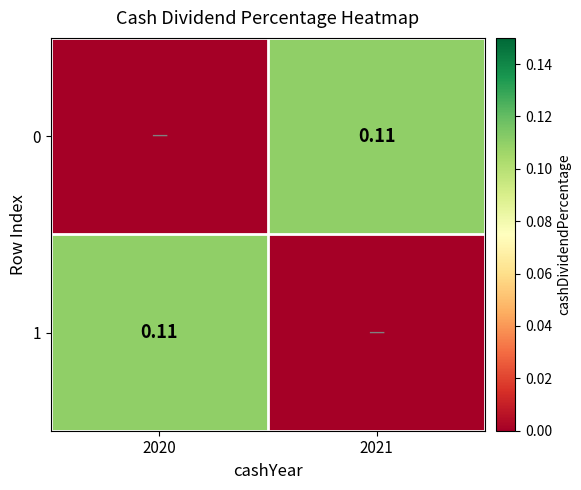

How many 0 values are between 0 and 1?

2